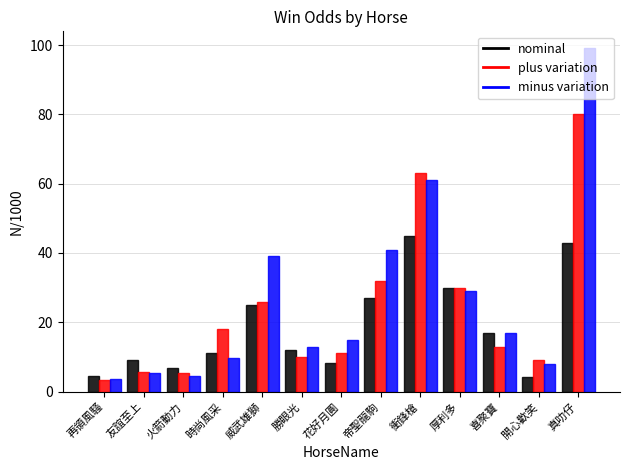

What is the spread (max minus min) of values at 帝聖龍駒?

14.0